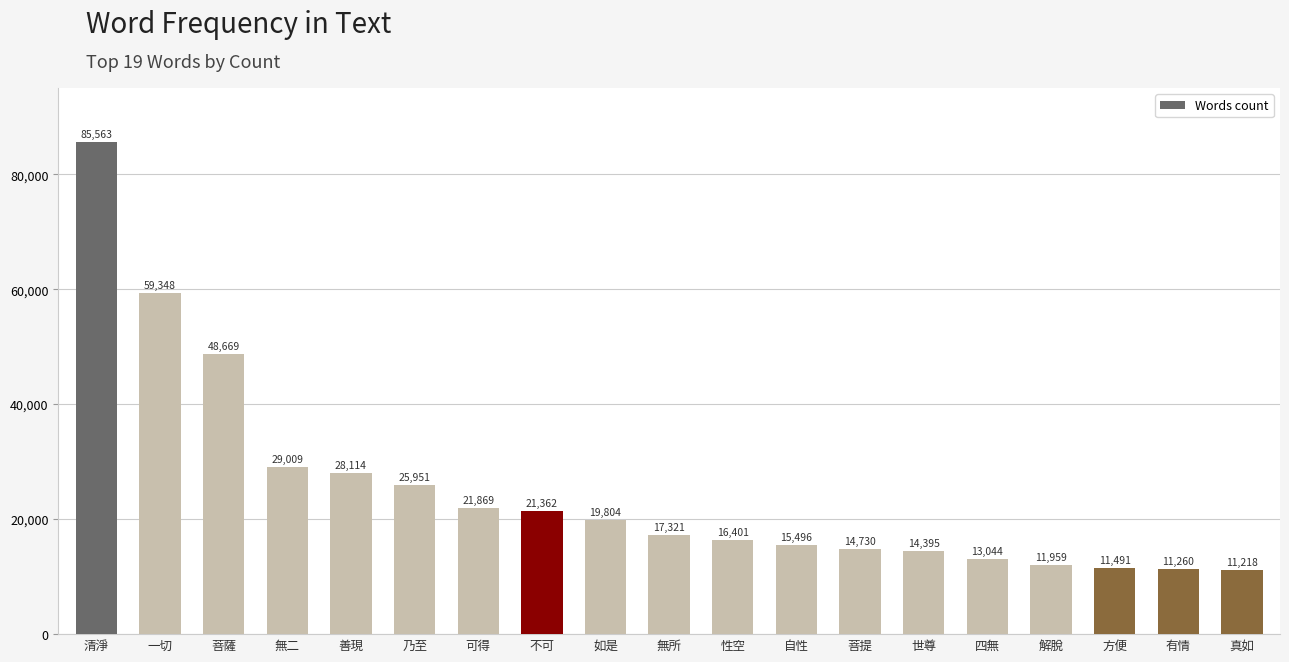

What is the label of the 7th bar from the right?

菩提